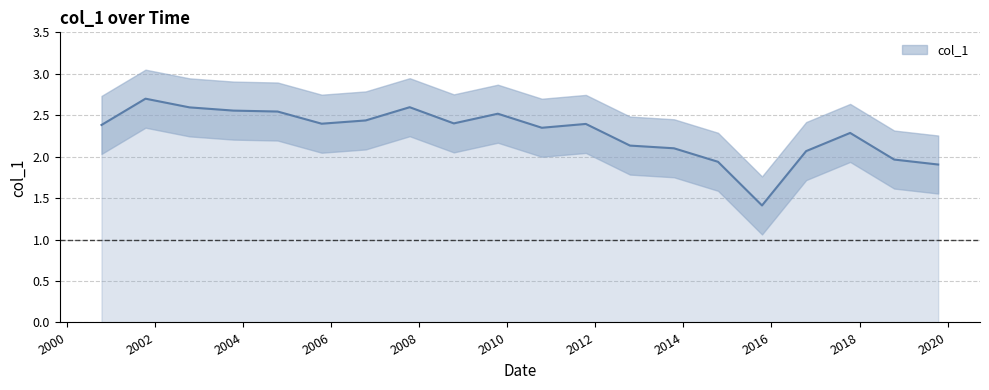

How many values are below 2?

4